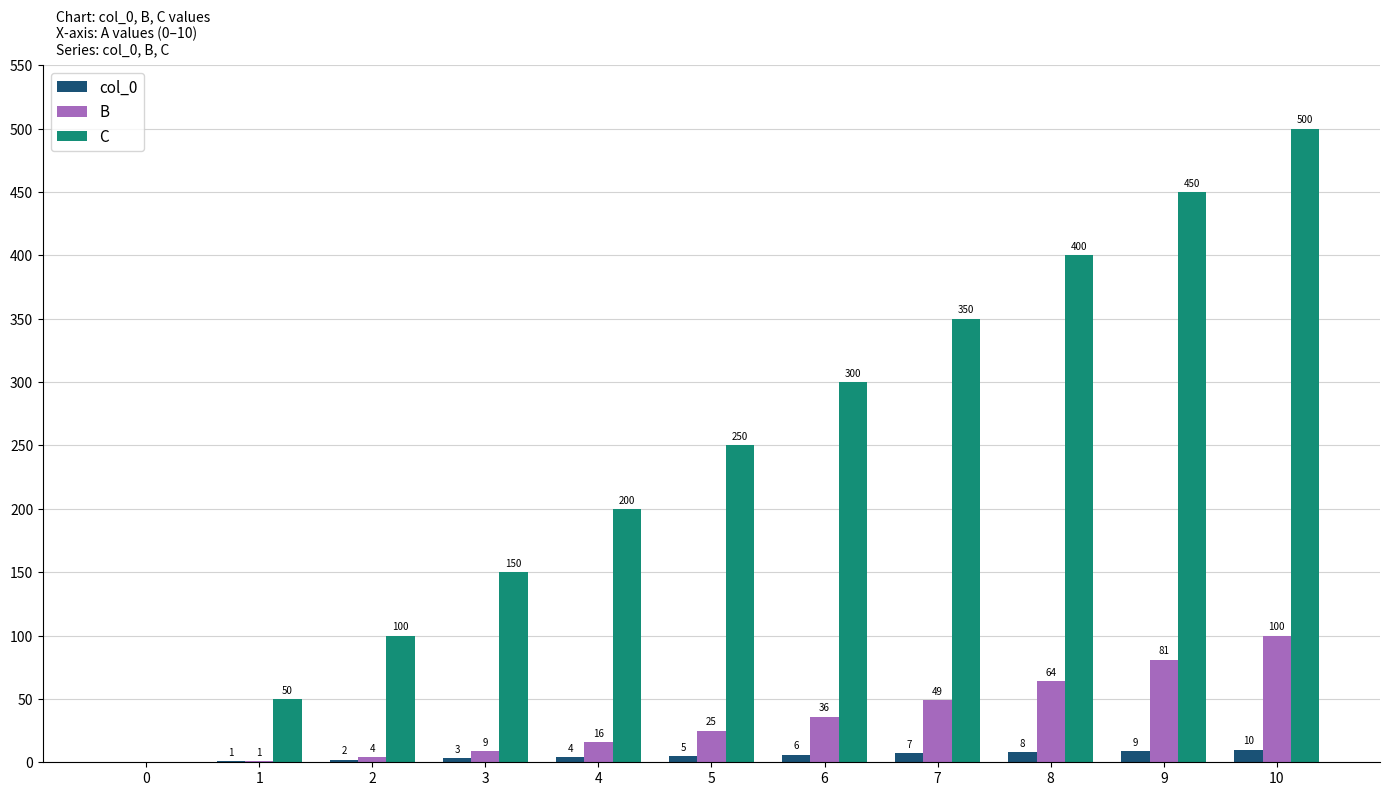

What is the sum of the B values at 2 and 6?

40